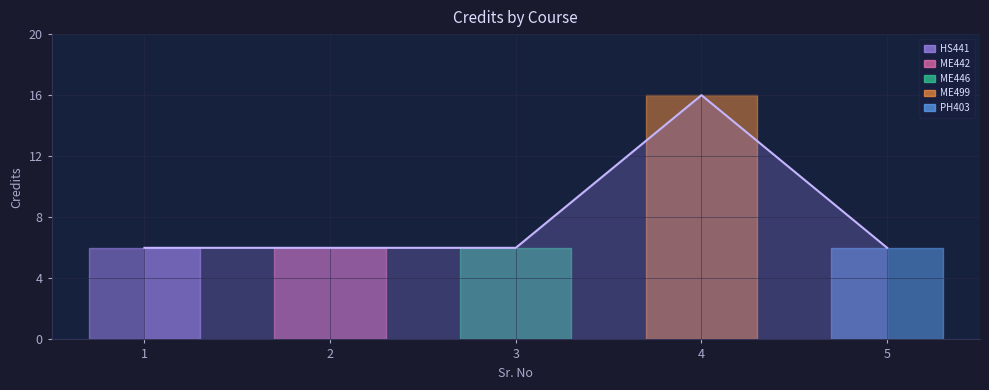

Reading left to right, transcribe all the data shown in this chart.

1=6	2=6	3=6	4=16	5=6